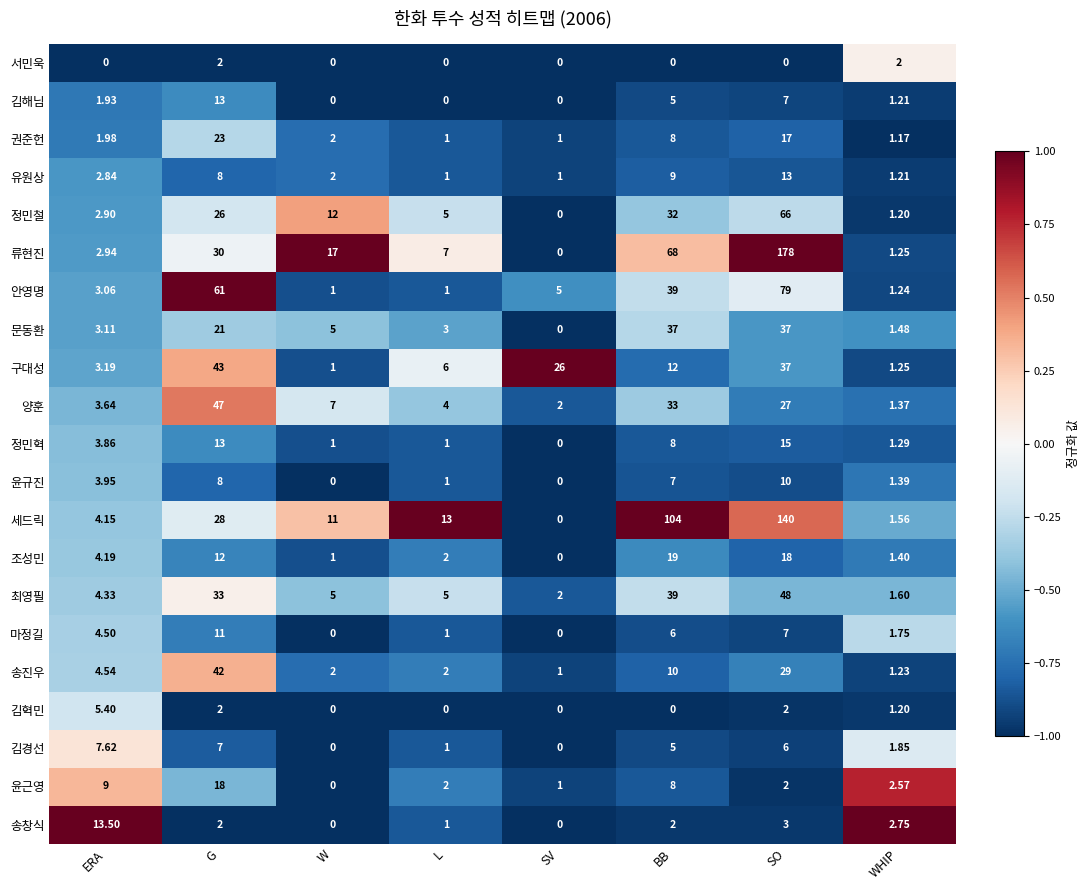

Rank the categories by 정민철 value from highest to lowest.

SO, BB, G, W, L, ERA, WHIP, SV